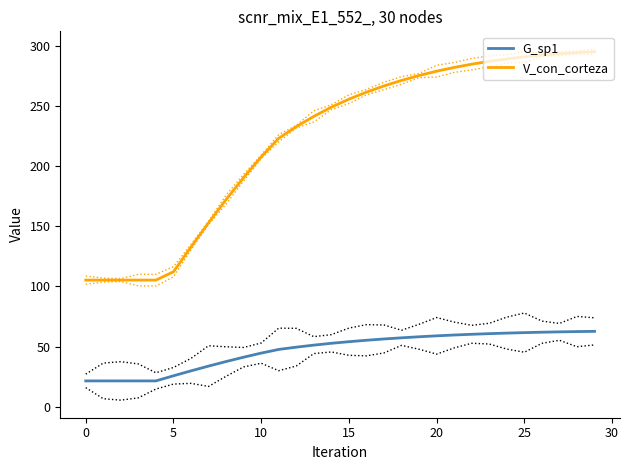

What is the label of the 15th point from the right?

15